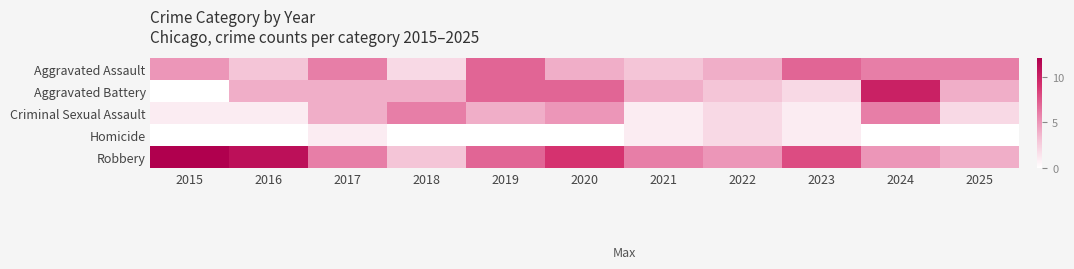

Reading left to right, list all the values displayed in this chart.

Aggravated Assault: 2015=5	2016=3	2017=6	2018=2	2019=7	2020=4	2021=3	2022=4	2023=7	2024=6	2025=6
Aggravated Battery: 2015=0	2016=4	2017=4	2018=4	2019=7	2020=7	2021=4	2022=3	2023=2	2024=10	2025=4
Criminal Sexual Assault: 2015=1	2016=1	2017=4	2018=6	2019=4	2020=5	2021=1	2022=2	2023=1	2024=6	2025=2
Homicide: 2015=0	2016=0	2017=1	2018=0	2019=0	2020=0	2021=1	2022=2	2023=1	2024=0	2025=0
Robbery: 2015=12	2016=11	2017=6	2018=3	2019=7	2020=9	2021=6	2022=5	2023=8	2024=5	2025=4